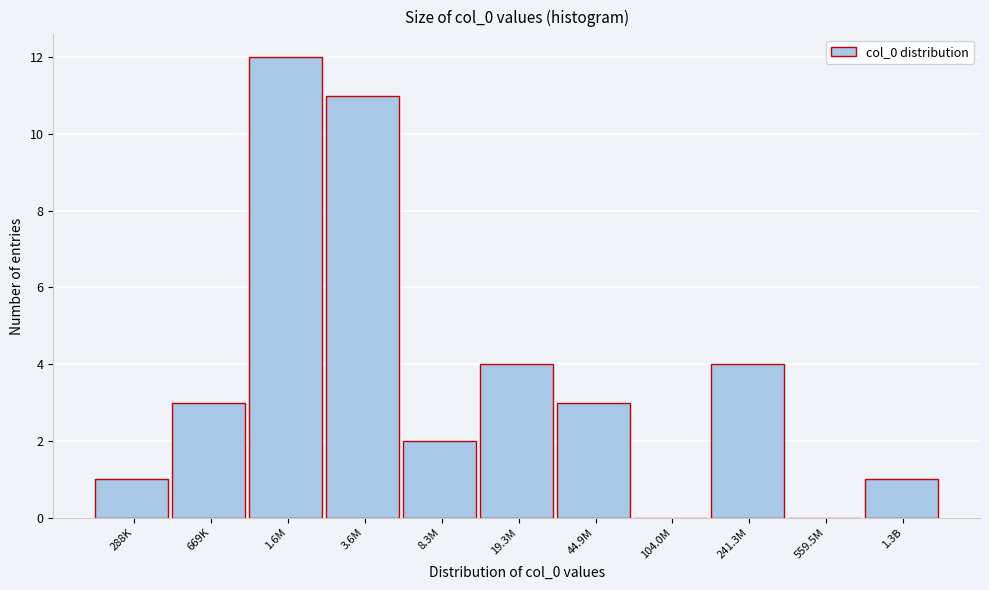

Reading left to right, what are all the values shown in this chart?

288K=1	669K=3	1.6M=12	3.6M=11	8.3M=2	19.3M=4	44.9M=3	104.0M=0	241.3M=4	559.5M=0	1.3B=1